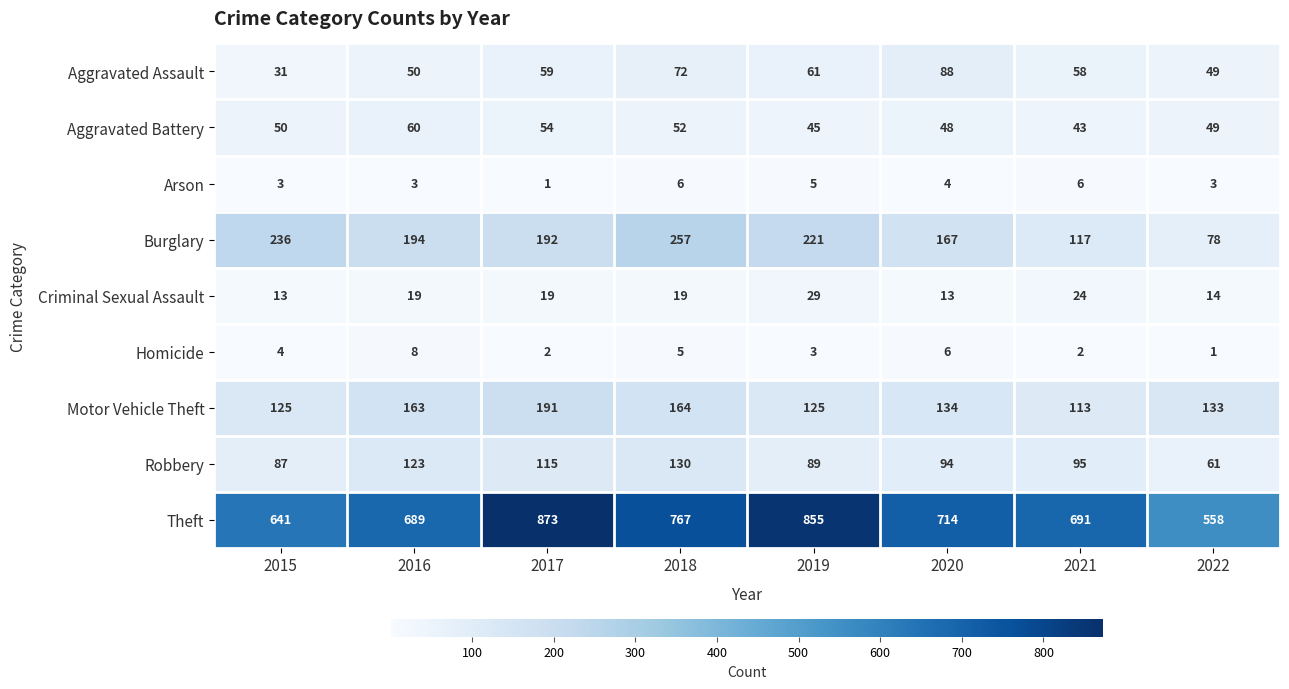

What is the spread (max minus min) of values at 2016?

686